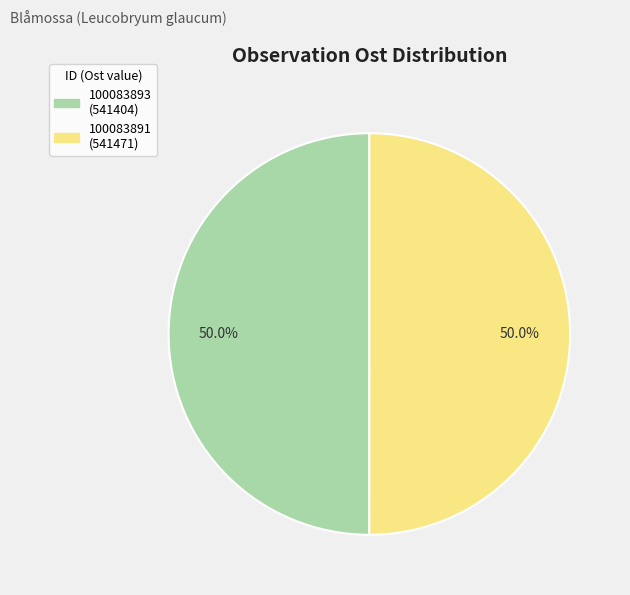

What is the ratio of the value at 100083893 to the value at 100083891?

1.0